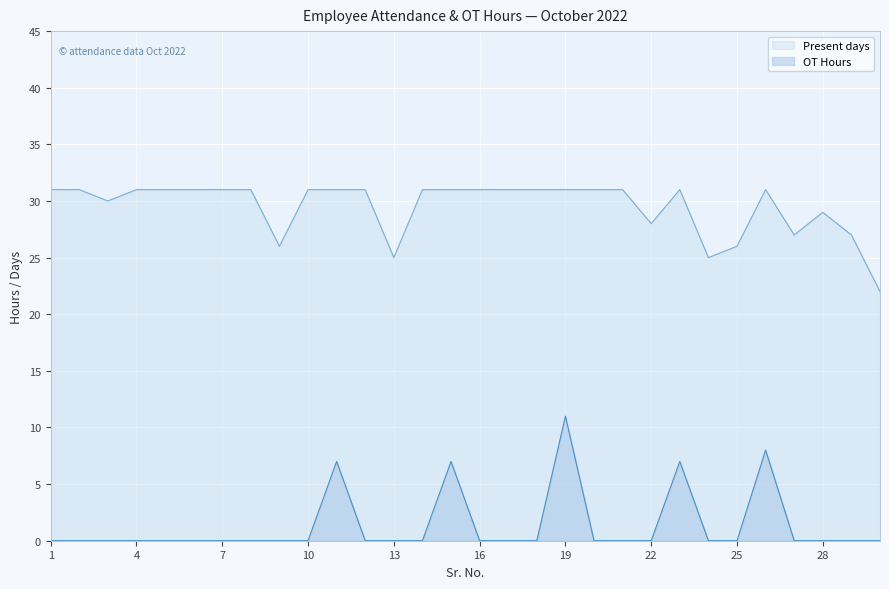

How many data points in OT Hours are above 0?

5